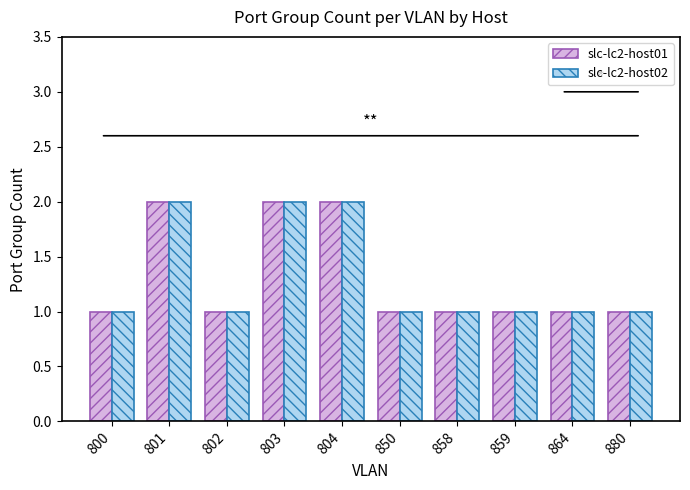

What is the total value across all series at 801?

4